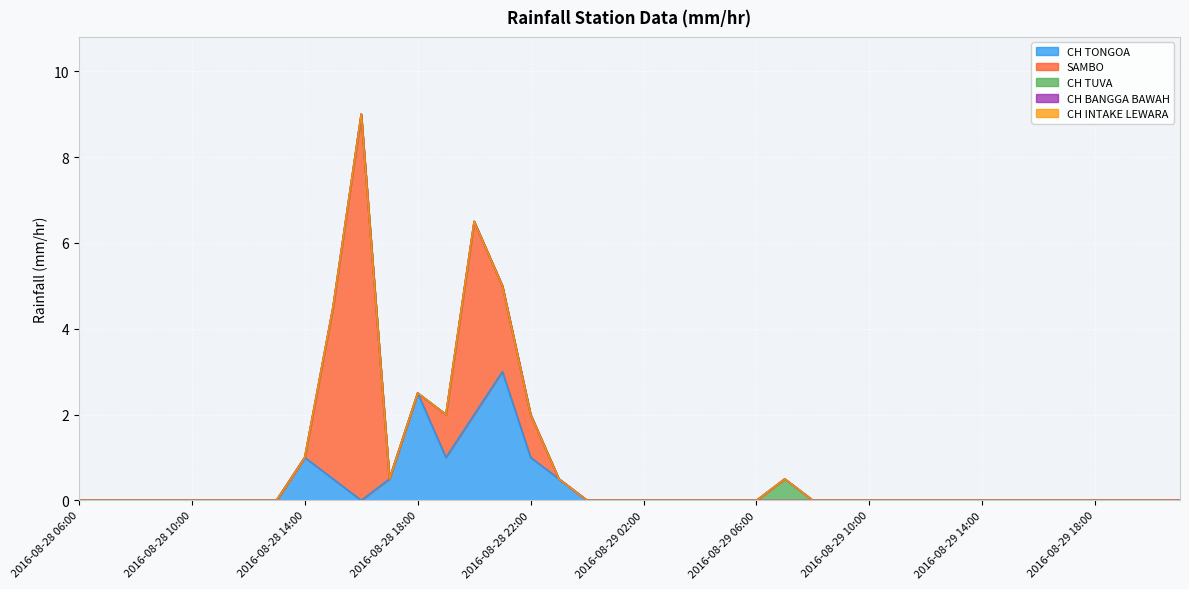

Which label corresponds to the smallest value in the chart?

2016-08-28 06:00